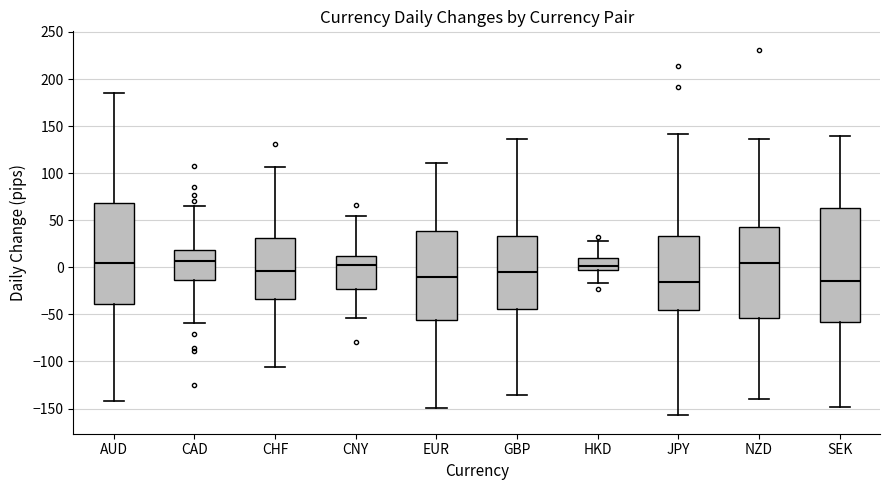

Reading left to right, transcribe this box plot: for each box, give where its median line is, the range the box spans, and where its two whiskers end, as read against the y-axis. The values are not printed on the chart, so give them approximately, as read against the axis.

AUD: median 5, box -40 to 70, whiskers -140 to 185
CAD: median 5, box -15 to 20, whiskers -60 to 65
CHF: median -5, box -35 to 30, whiskers -105 to 105
CNY: median 0, box -25 to 10, whiskers -55 to 55
EUR: median -10, box -55 to 40, whiskers -150 to 110
GBP: median -5, box -45 to 35, whiskers -135 to 135
HKD: median 0, box -5 to 10, whiskers -15 to 30
JPY: median -15, box -45 to 35, whiskers -155 to 140
NZD: median 5, box -55 to 45, whiskers -140 to 135
SEK: median -15, box -60 to 65, whiskers -150 to 140